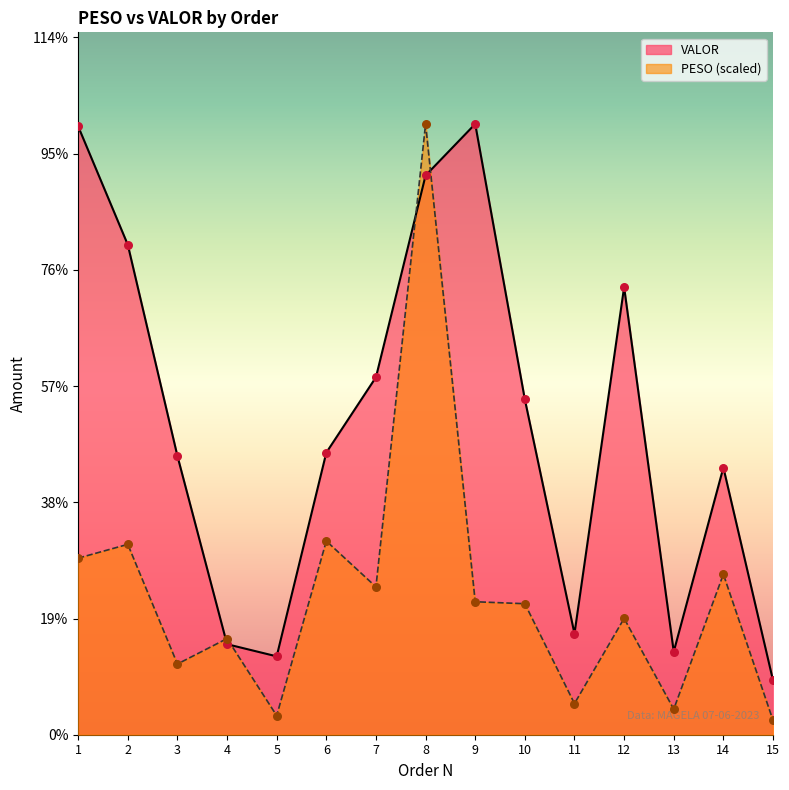

What is the total value across all series at 8?

10068.5